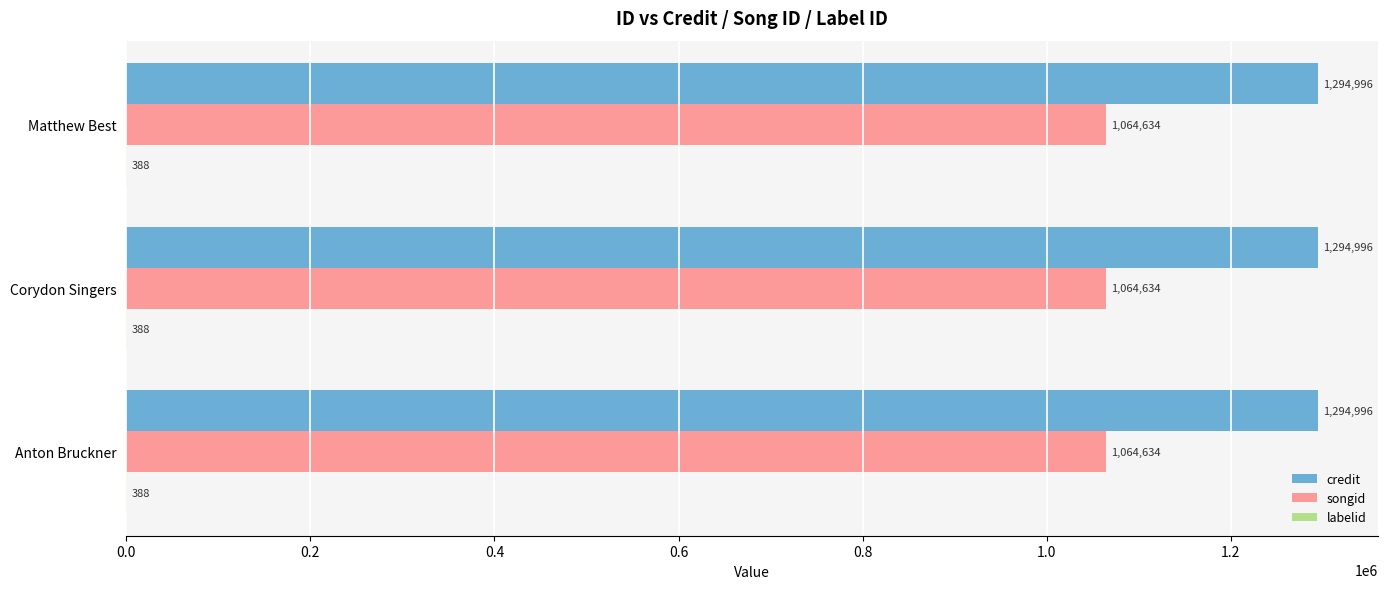

Which series has the largest total across all categories?

credit